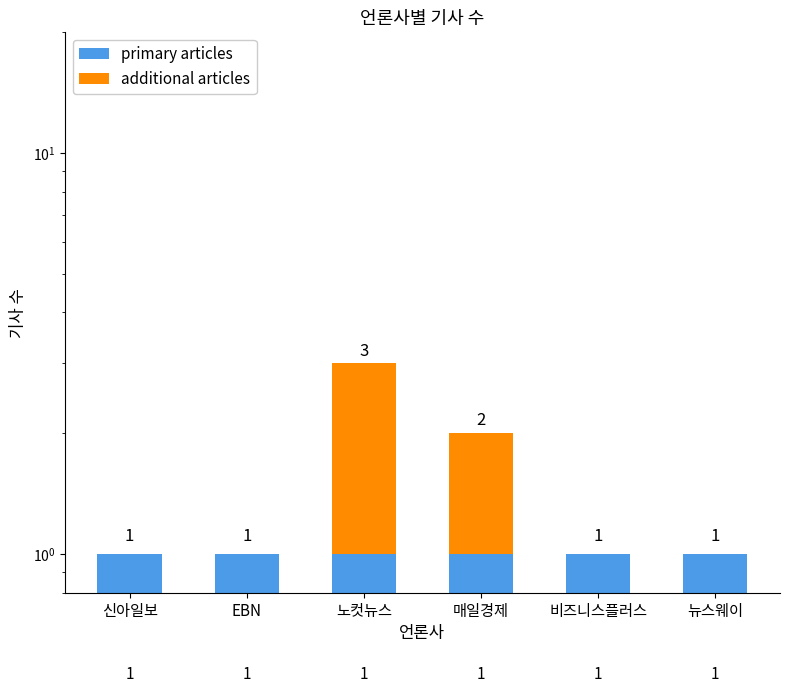

Reading left to right, what are all the values shown in this chart?

primary articles: 신아일보=1	EBN=1	노컷뉴스=1	매일경제=1	비즈니스플러스=1	뉴스웨이=1
additional articles: 신아일보=0	EBN=0	노컷뉴스=2	매일경제=1	비즈니스플러스=0	뉴스웨이=0